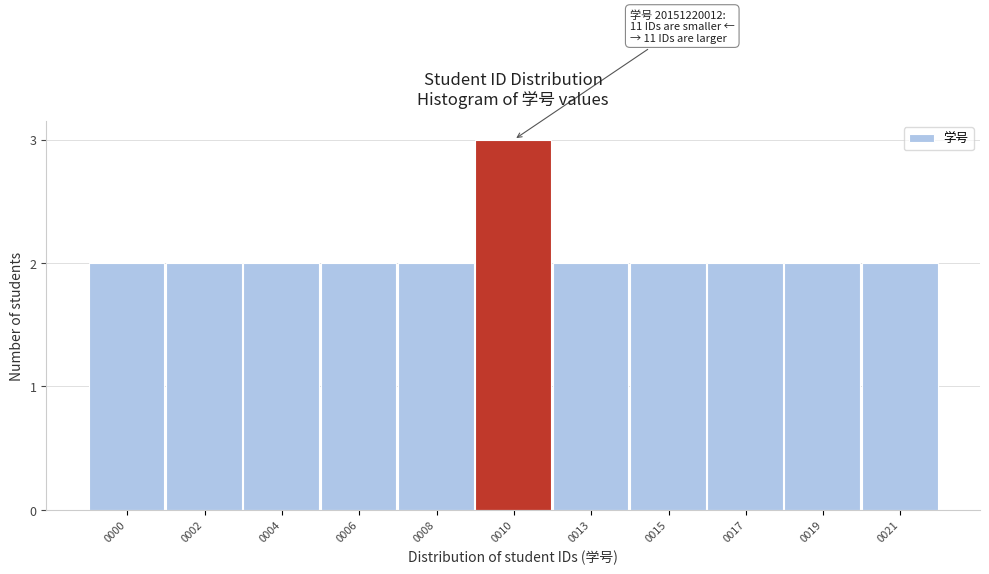

Reading left to right, what are all the values shown in this chart?

2	2	2	2	2	3	2	2	2	2	2